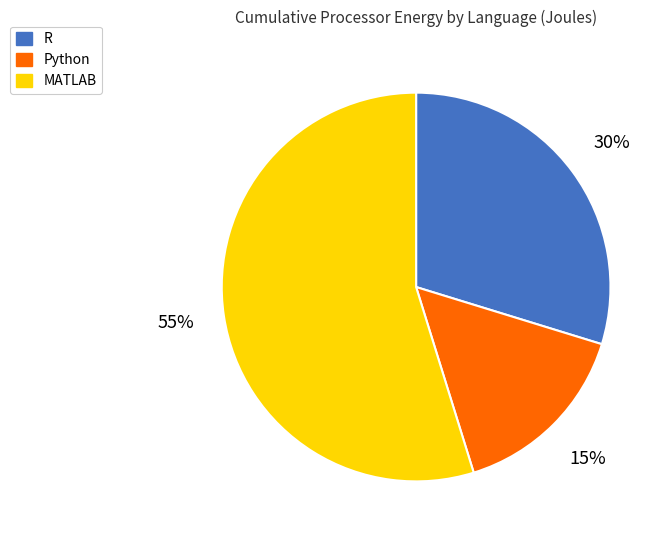

To the nearest percent, what is the average slice percentage?

33%